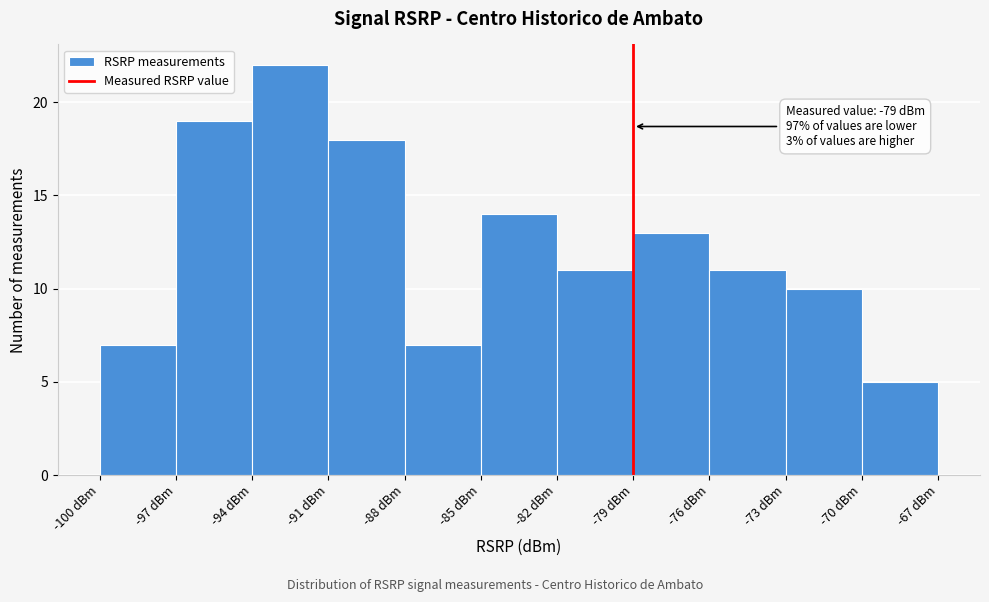

Which range on the x-axis has the tallest bar?

-94 to -91